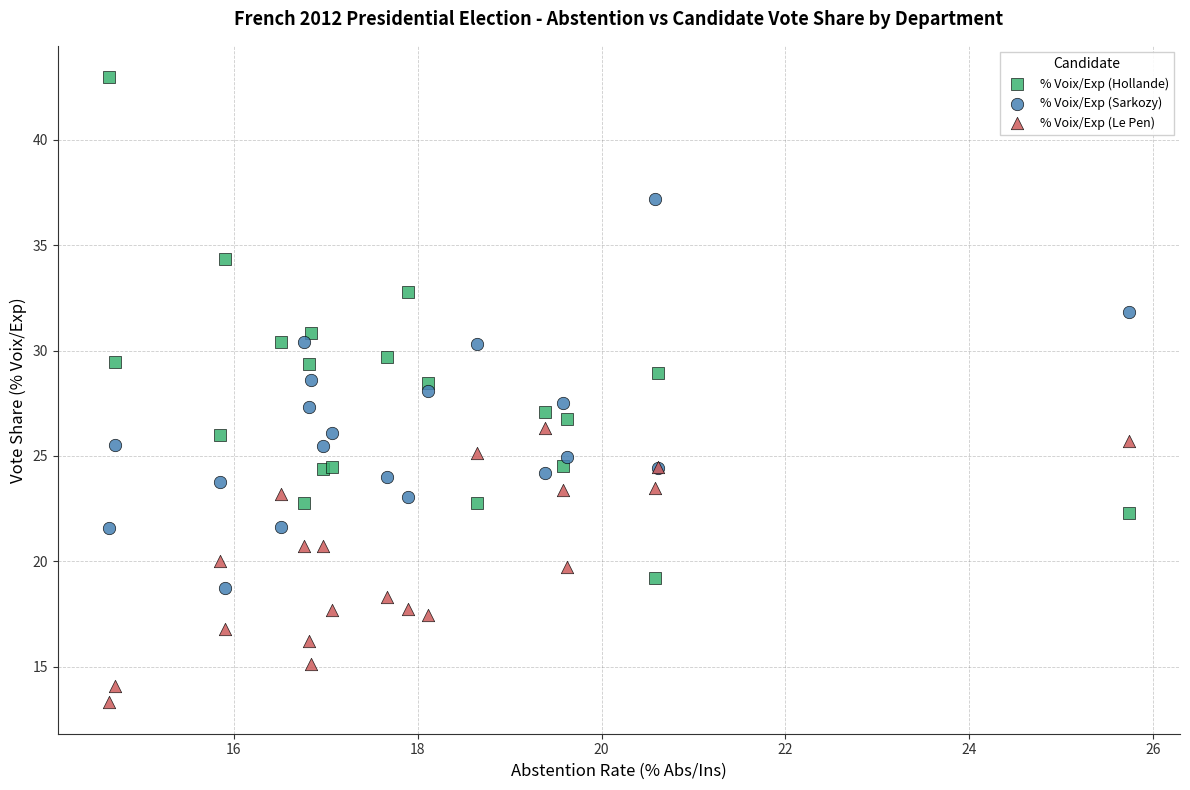

What is the X range (max minus min) for the scatter plot?

11.1